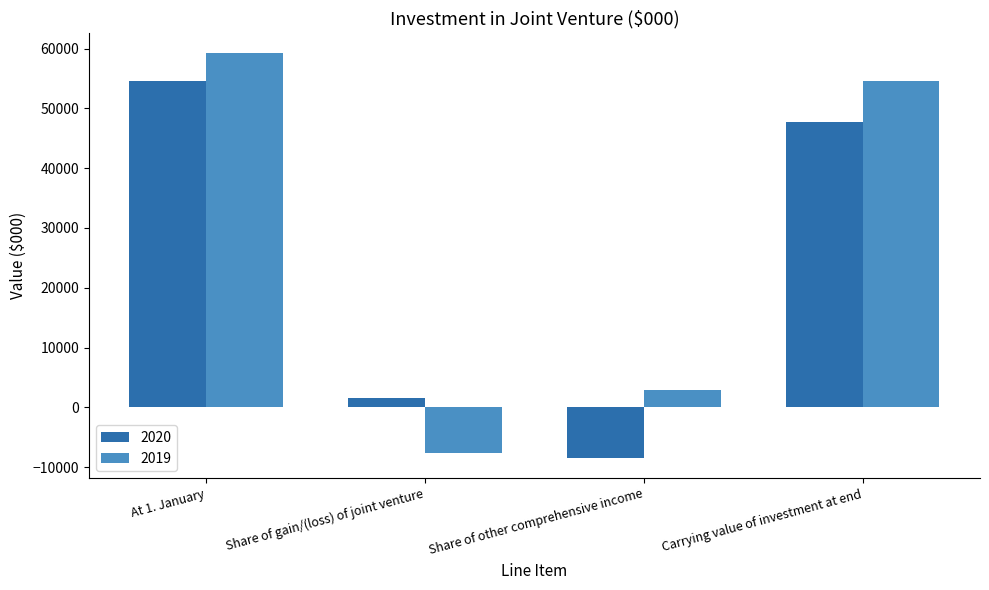

What is the sum of all 2020 values?

95345